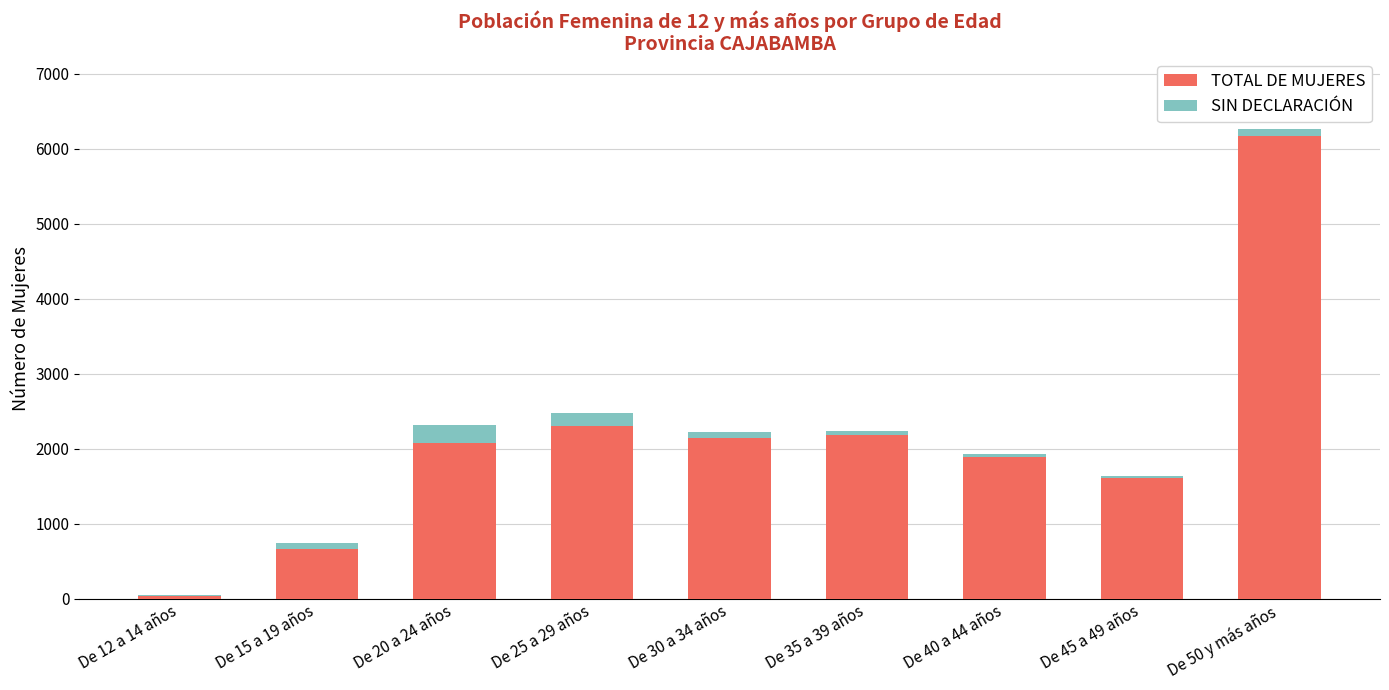

At which category is the sum across all series the highest?

De 50 y más años